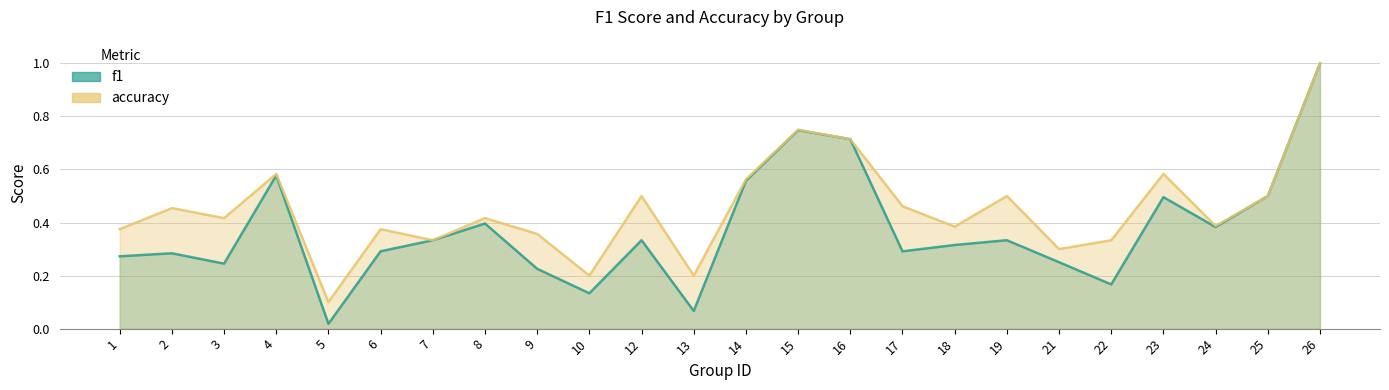

The value of accuracy at 6 is 0.5. True or false?

False